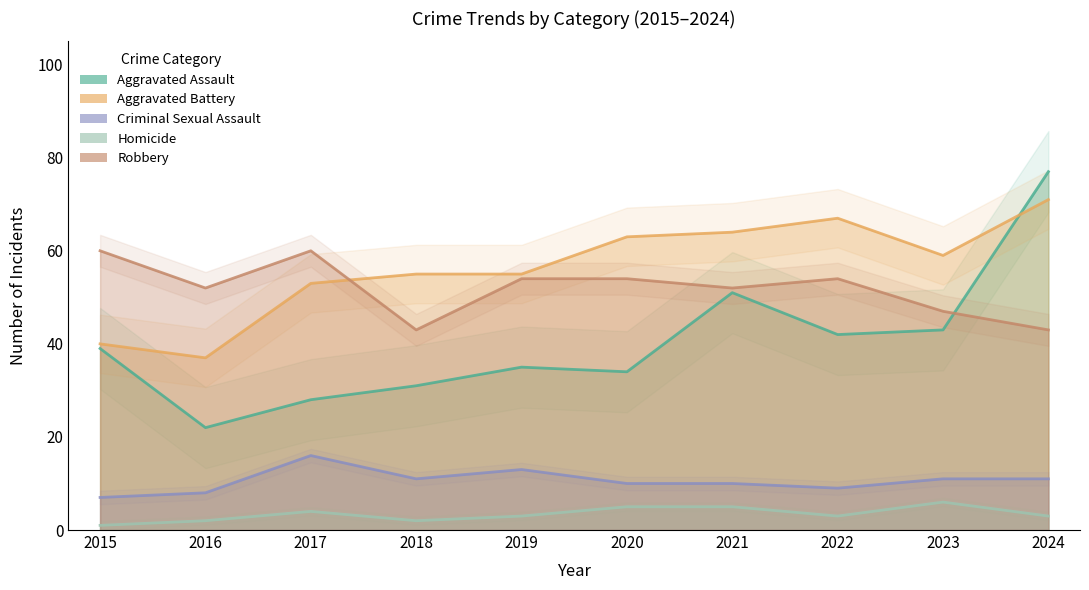

At how many categories does at least one series exceed 32?

10